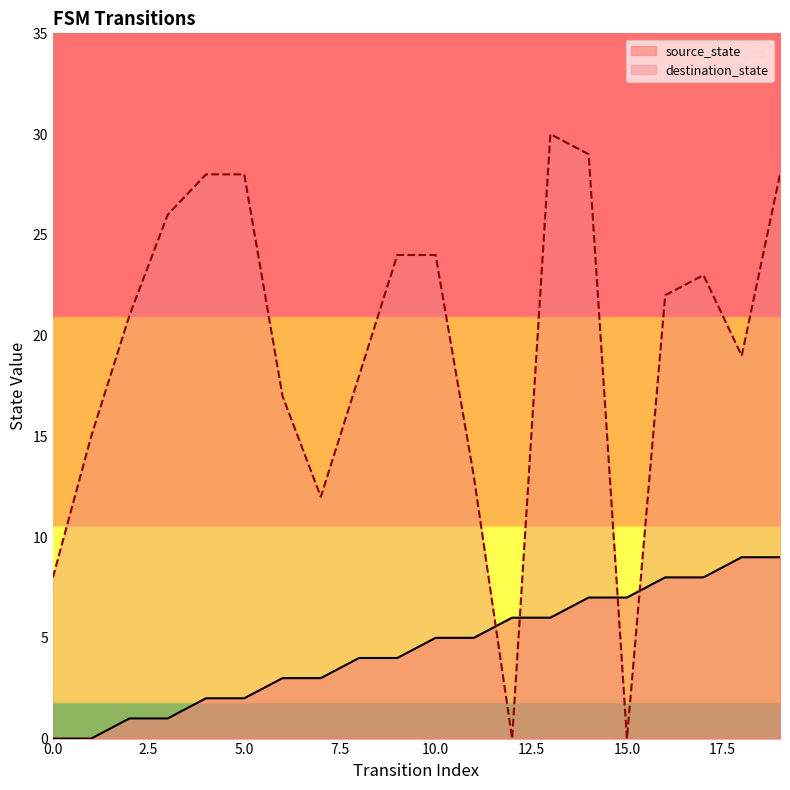

What is the value of the source_state point at the 12th from the left?

5